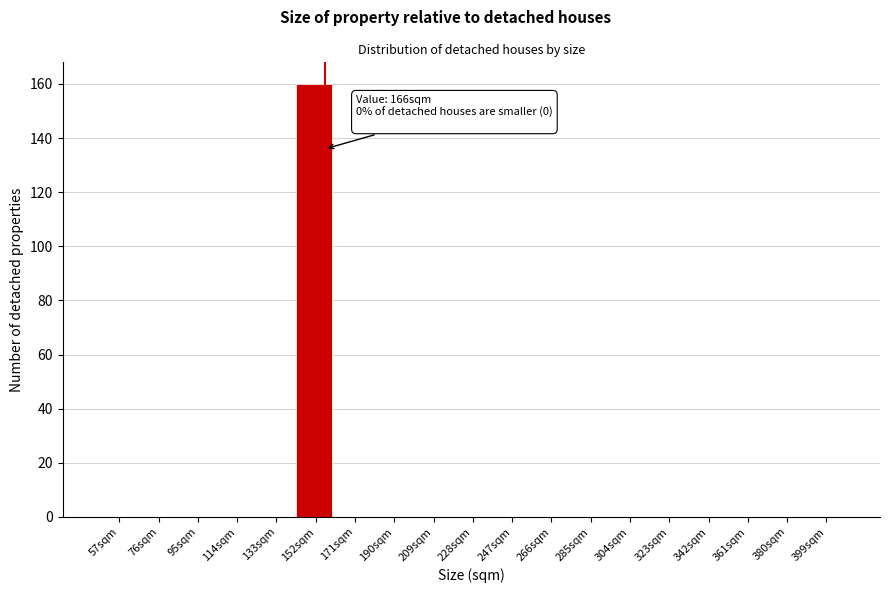

Reading right to left, list all the values displayed in this chart.

399sqm=0	380sqm=0	361sqm=0	342sqm=0	323sqm=0	304sqm=0	285sqm=0	266sqm=0	247sqm=0	228sqm=0	209sqm=0	190sqm=0	171sqm=0	152sqm=160	133sqm=0	114sqm=0	95sqm=0	76sqm=0	57sqm=0